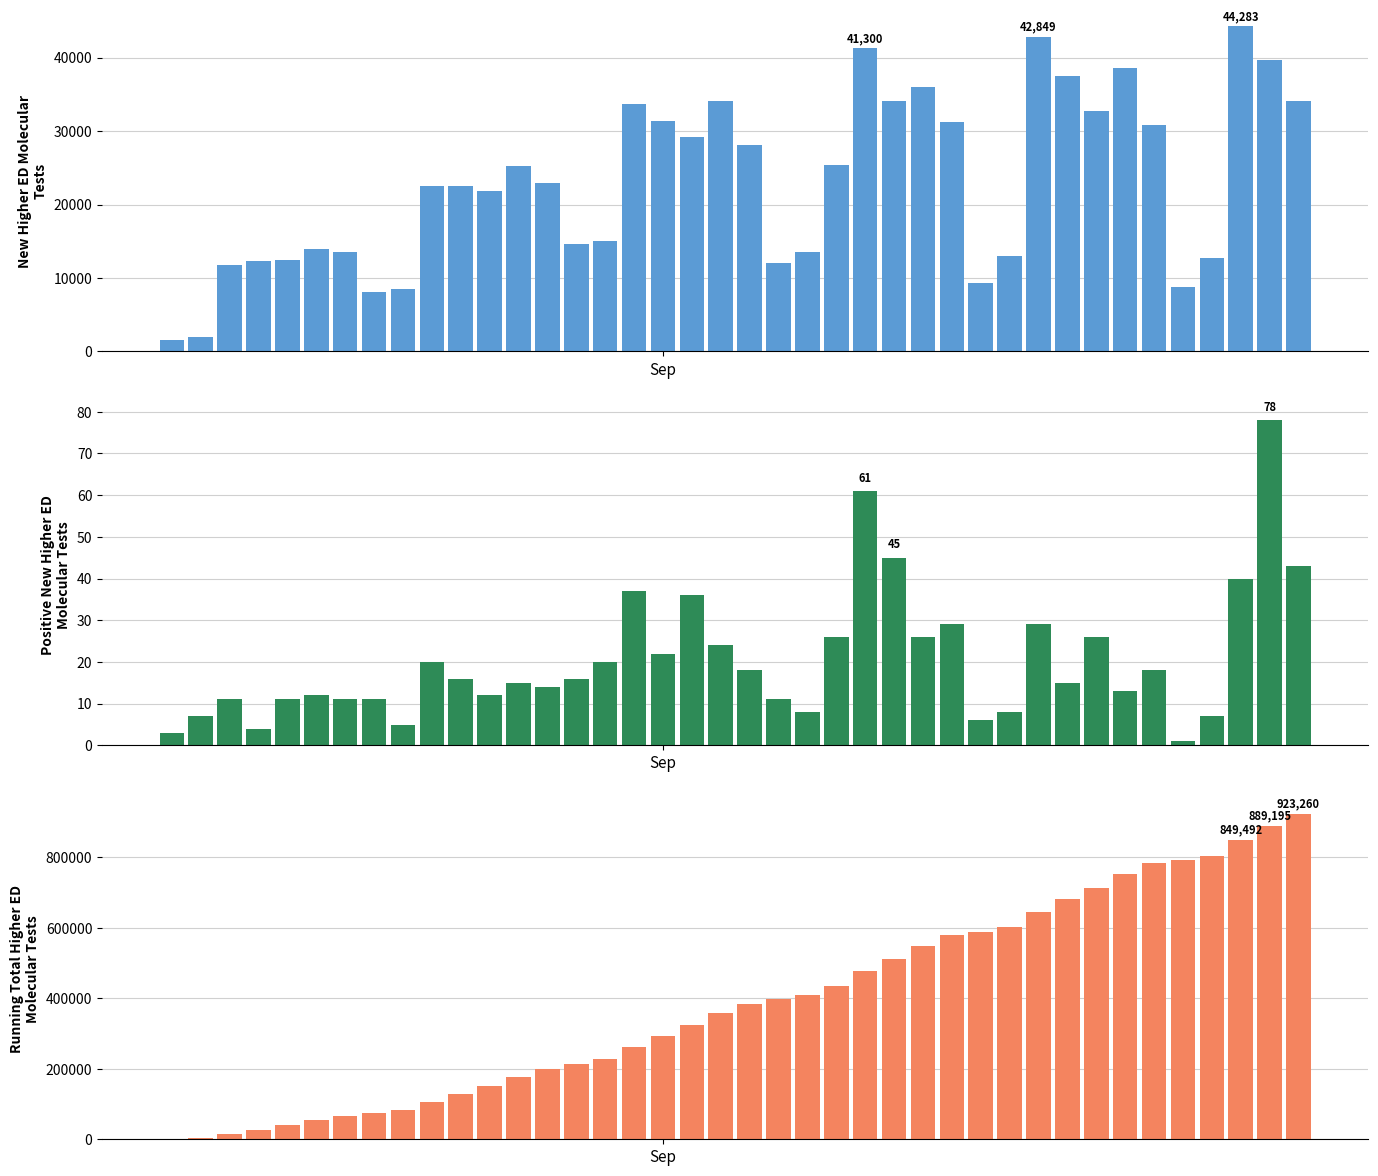

Does the chart contain stacked bars?

No